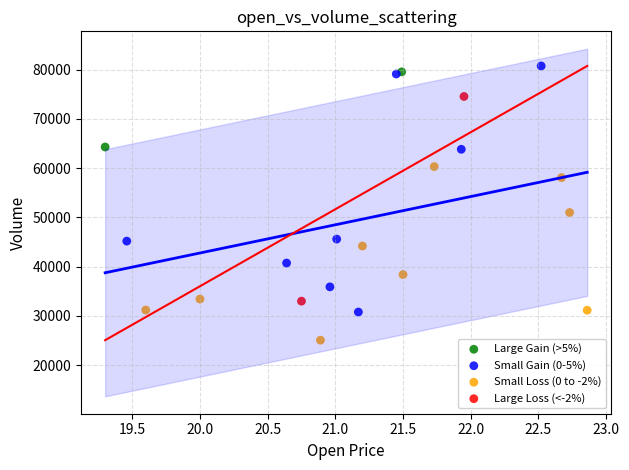

Which series contains the lowest Y value?

Small Loss (0 to -2%)